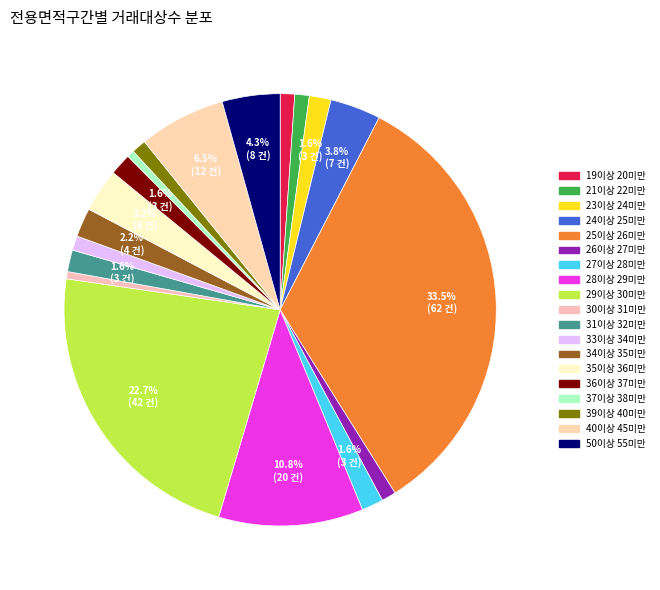

To the nearest percent, what portion does 28이상 29미만 represent?

11%